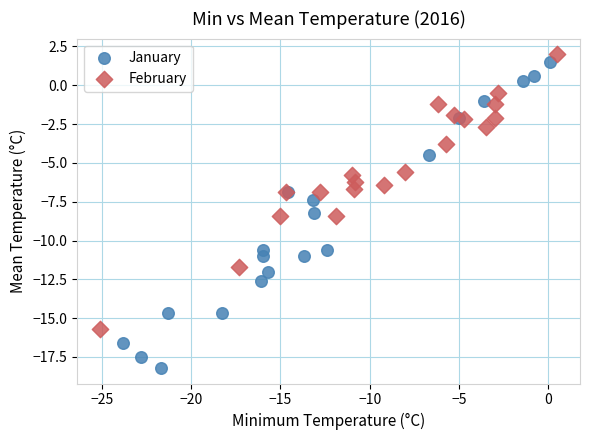

Which series has the widest spread of Y values?

January